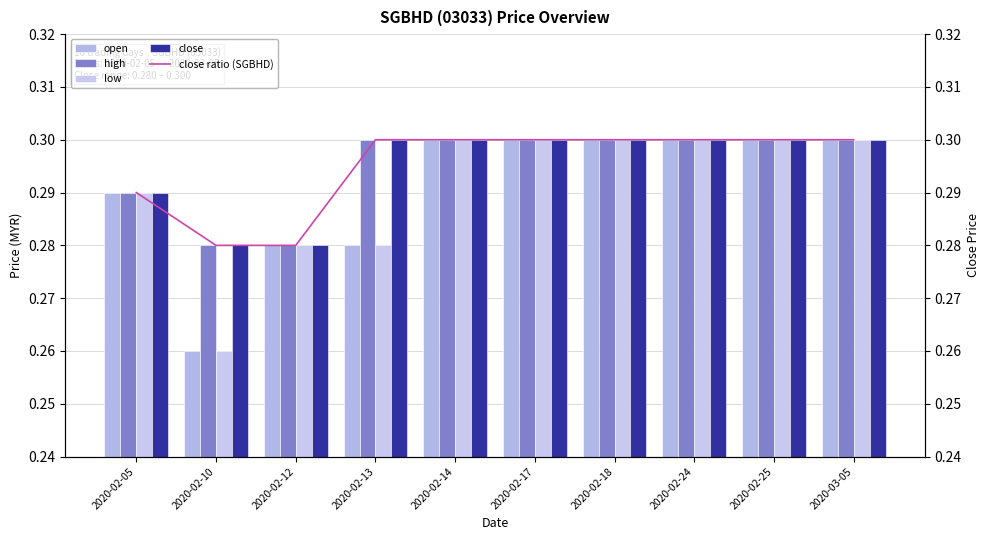

The open series shows 0.3 at 2020-02-05. True or false?

True